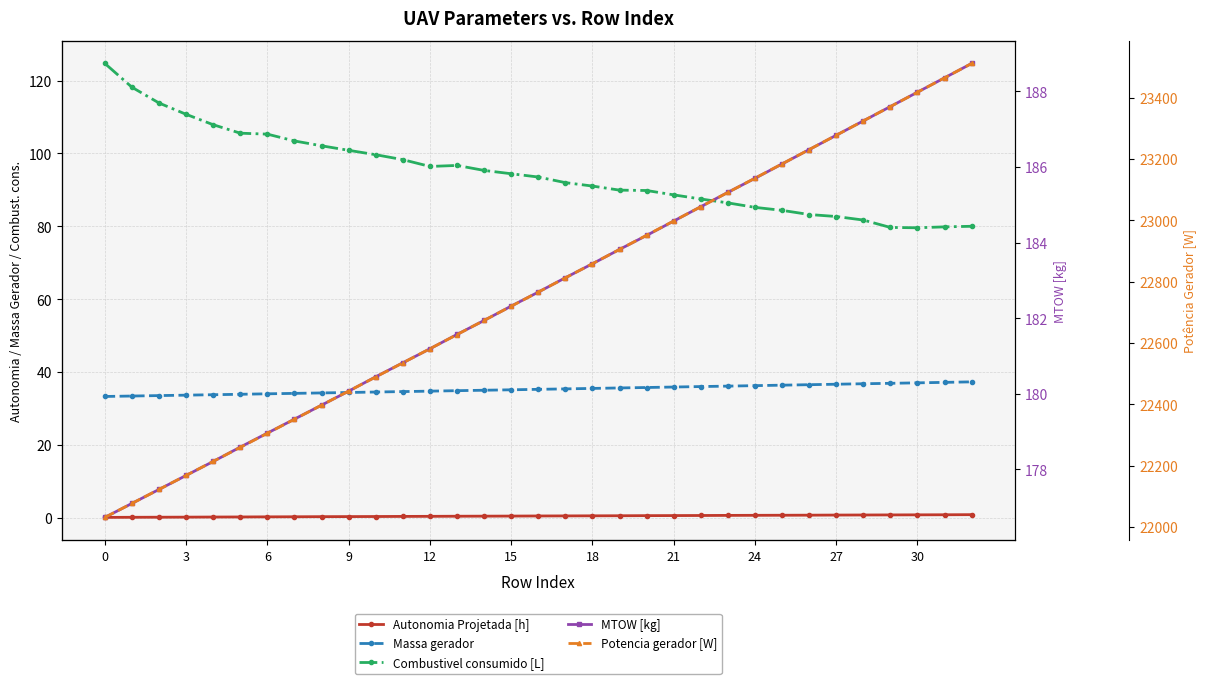

What are all the series names shown in the legend?

Autonomia Projetada [h], Massa gerador, Combustivel consumido [L], MTOW [kg], Potencia gerador [W]